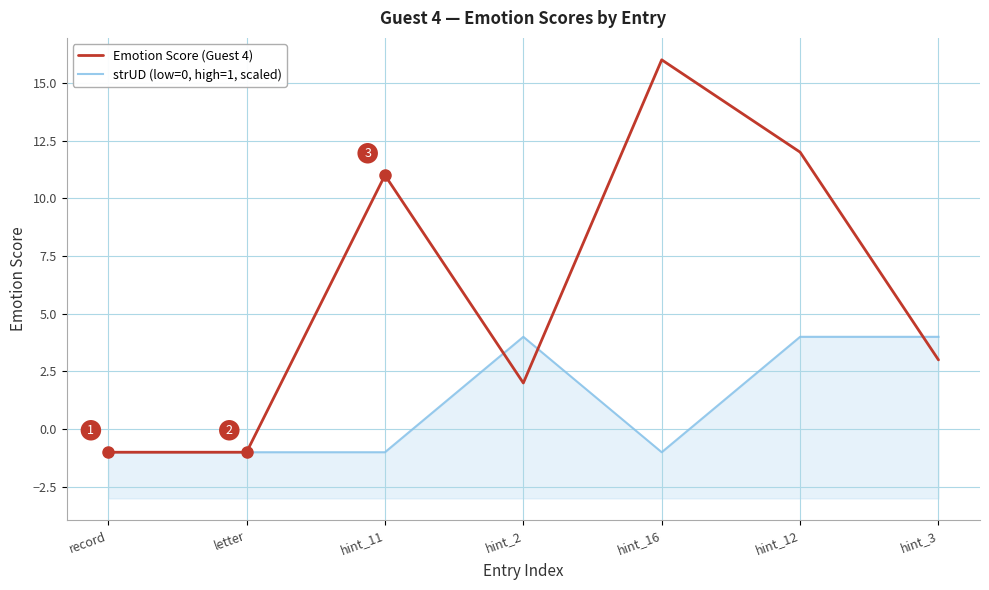

What is the label of the 2nd point from the left?

letter